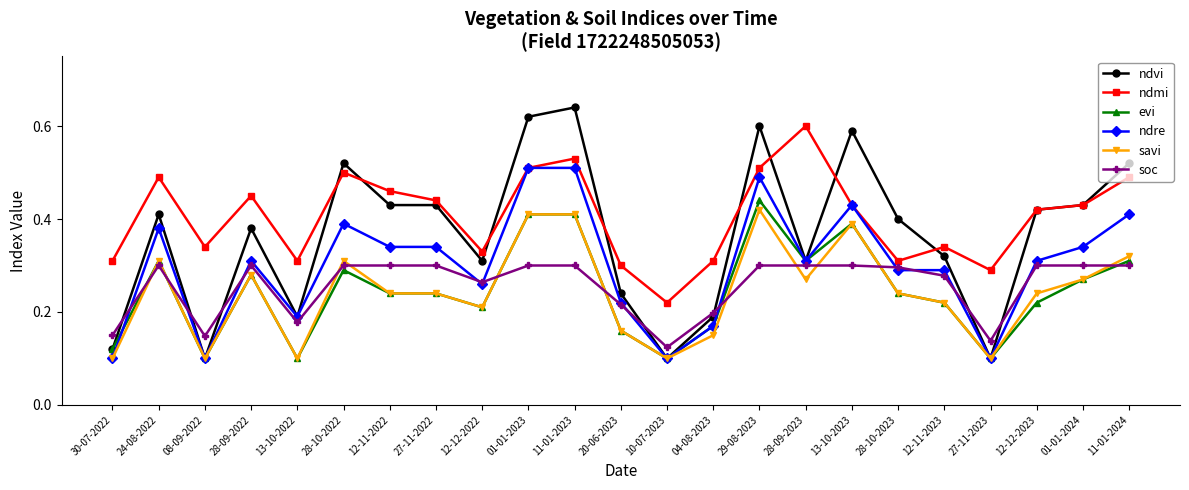

What is the total value across all series at 11-01-2023?

2.8